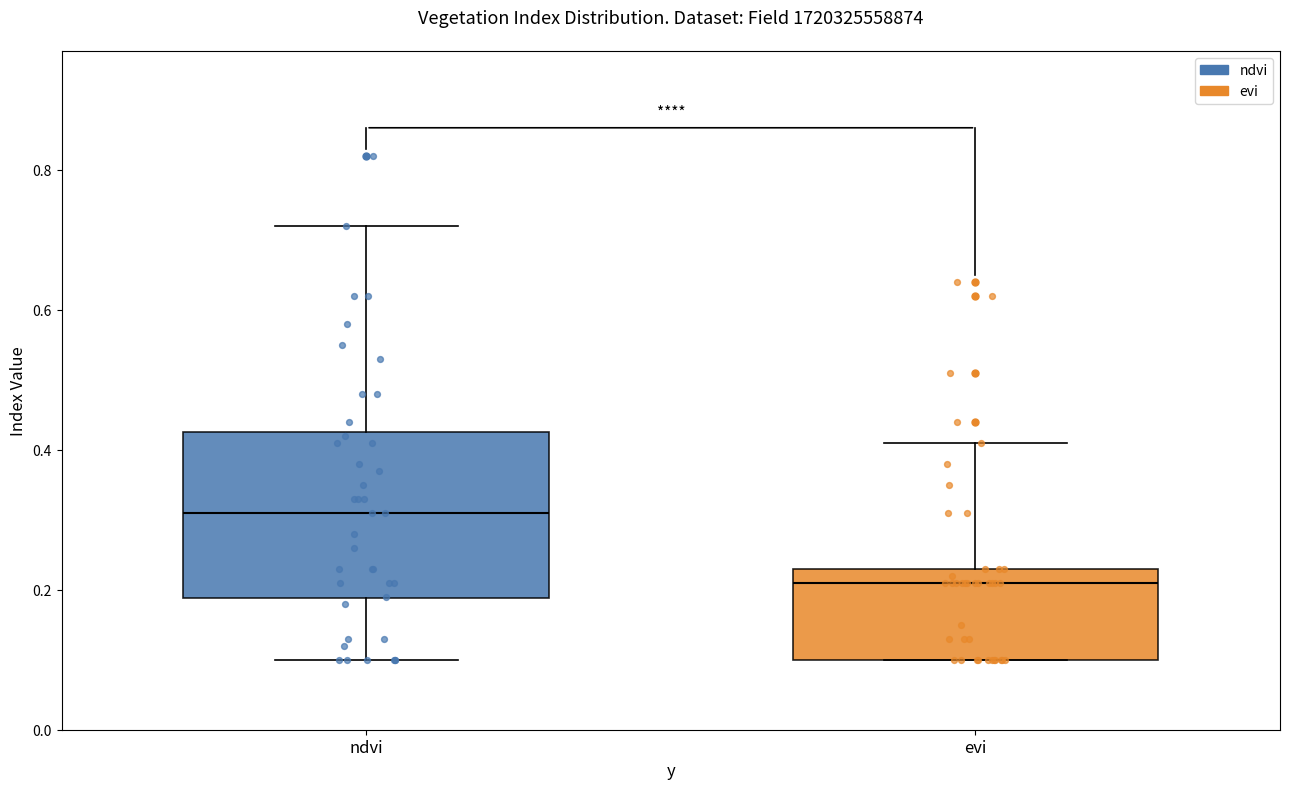

Which box's median line is the highest?

ndvi